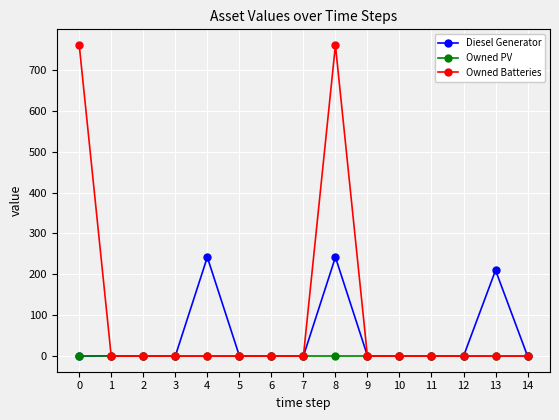

List the series in order of their peak value, lowest first.

Owned PV, Diesel Generator, Owned Batteries